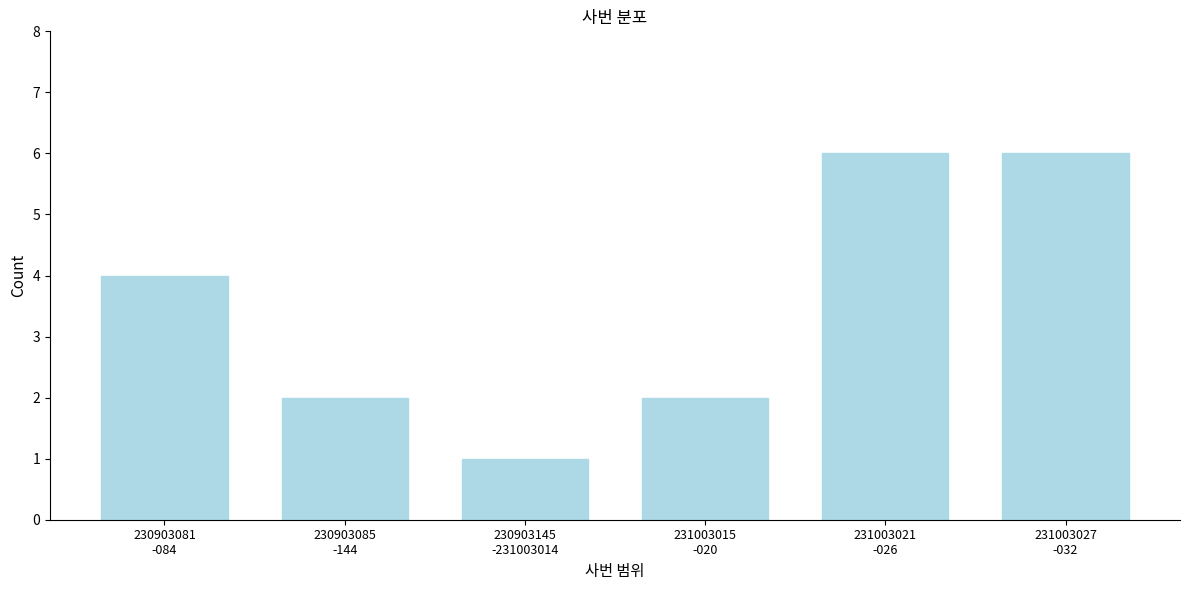

Reading right to left, extract all data points from this chart.

6	6	2	1	2	4